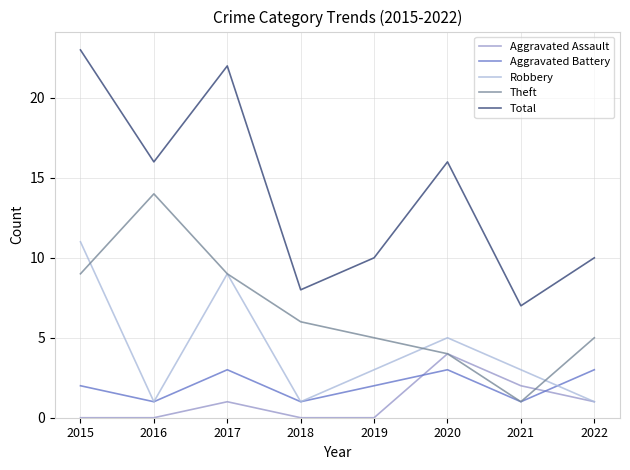

Which series has the largest total across all categories?

Total